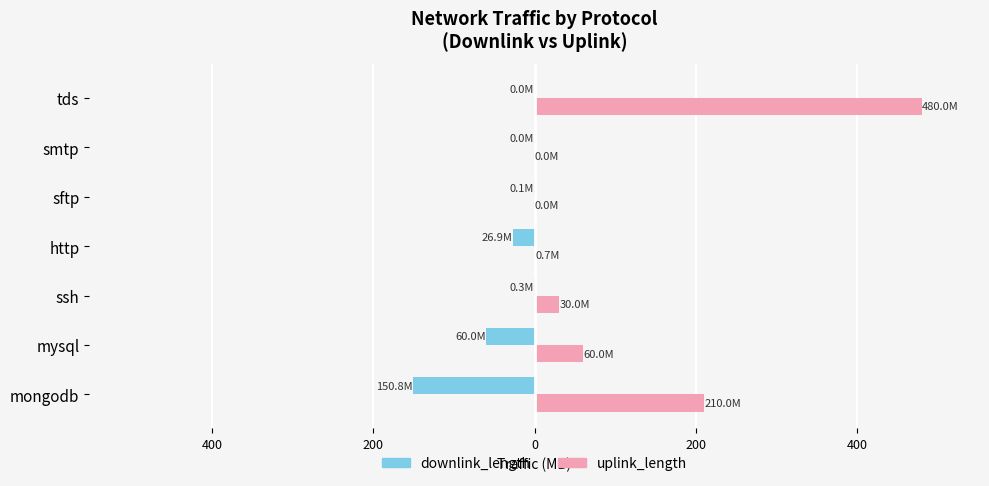

Reading left to right, list all the values displayed in this chart.

downlink_length: -150.8	-60.0	-0.3	-26.9	-0.1	-0.0	-0.0
uplink_length: 210.0	60.0	30.0	0.7	0.0	0.0	480.0